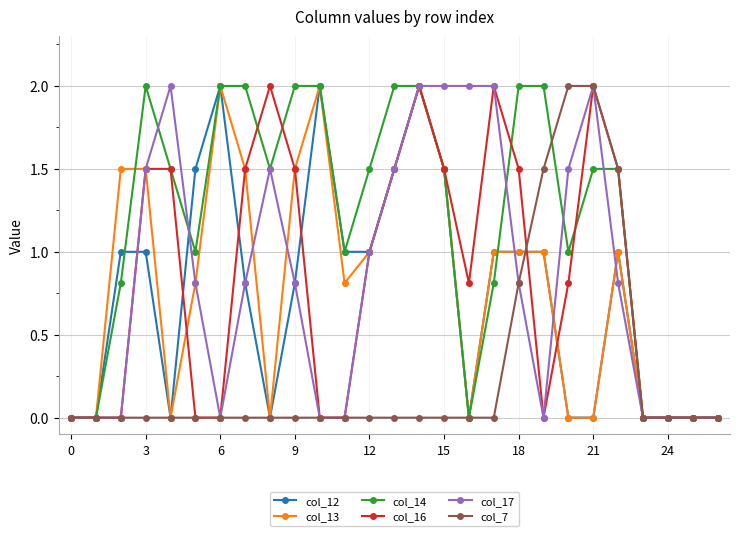

What is the maximum value for col_16?

2.0